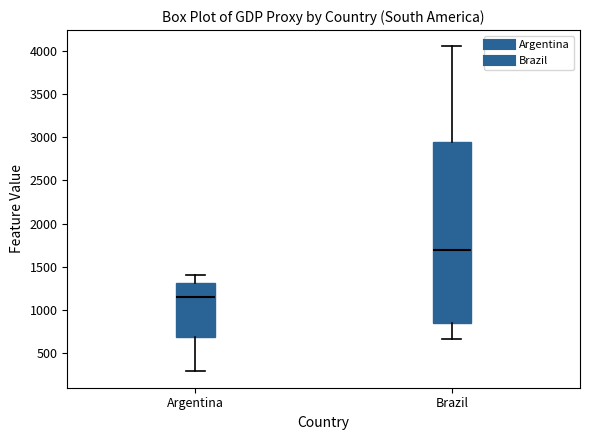

Where does the median line of the box for Argentina sit on the y-axis? The values are not printed on the chart, so give them approximately, as read against the axis.

1150